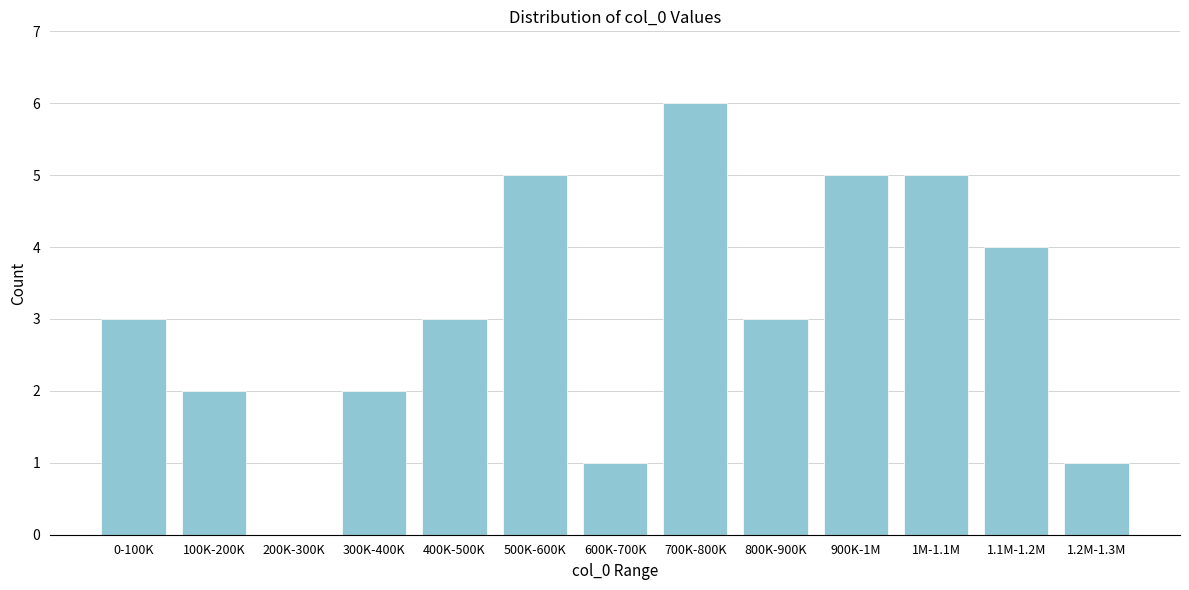

Reading left to right, extract all data points from this chart.

0-100K=3	100K-200K=2	200K-300K=0	300K-400K=2	400K-500K=3	500K-600K=5	600K-700K=1	700K-800K=6	800K-900K=3	900K-1M=5	1M-1.1M=5	1.1M-1.2M=4	1.2M-1.3M=1